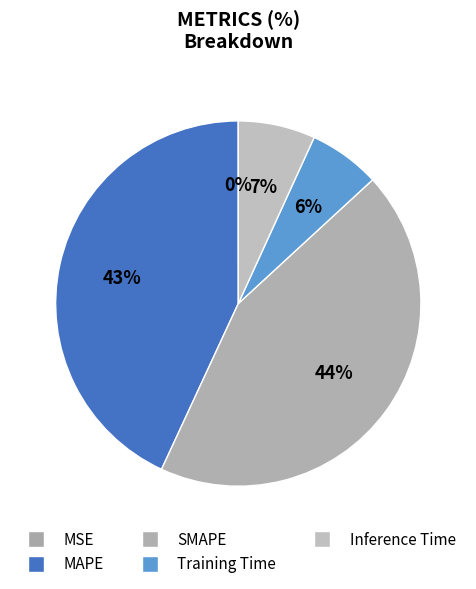

Does any single category account for the majority?

No